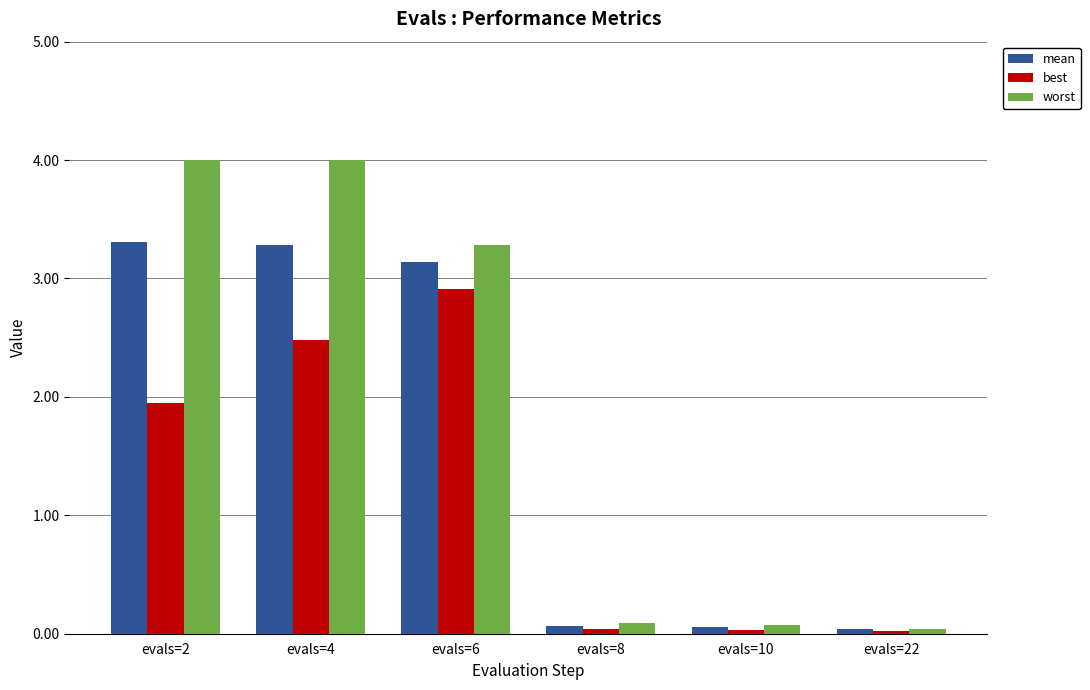

Is the value of best at evals=2 greater than the value of mean at evals=10?

Yes